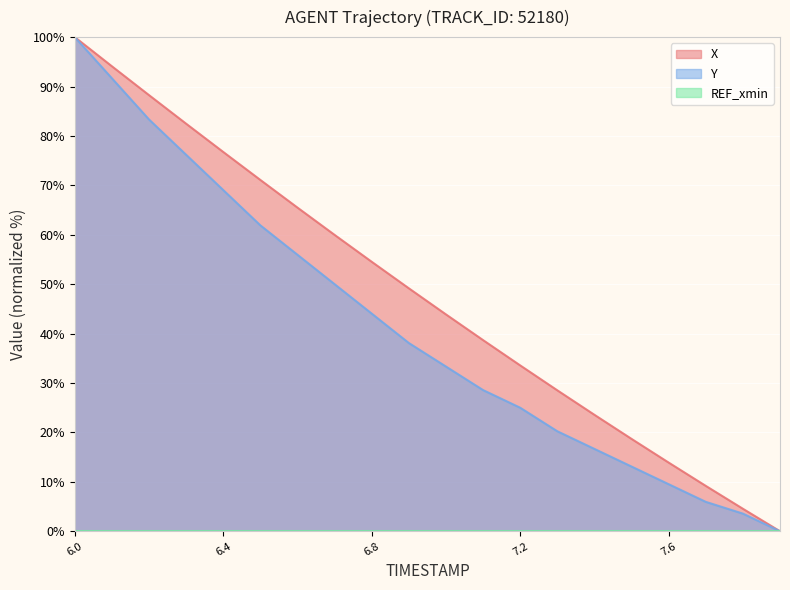

What is the label of the 15th point from the right?

6.5